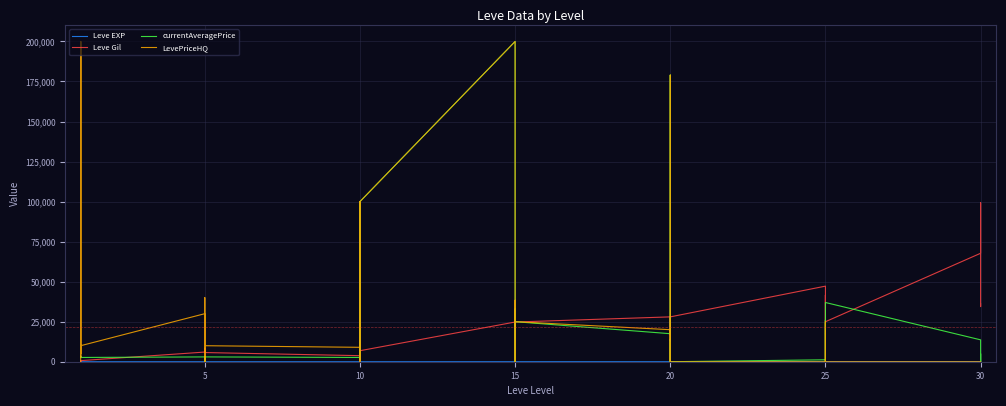

What is the average value of the Leve EXP series?

20